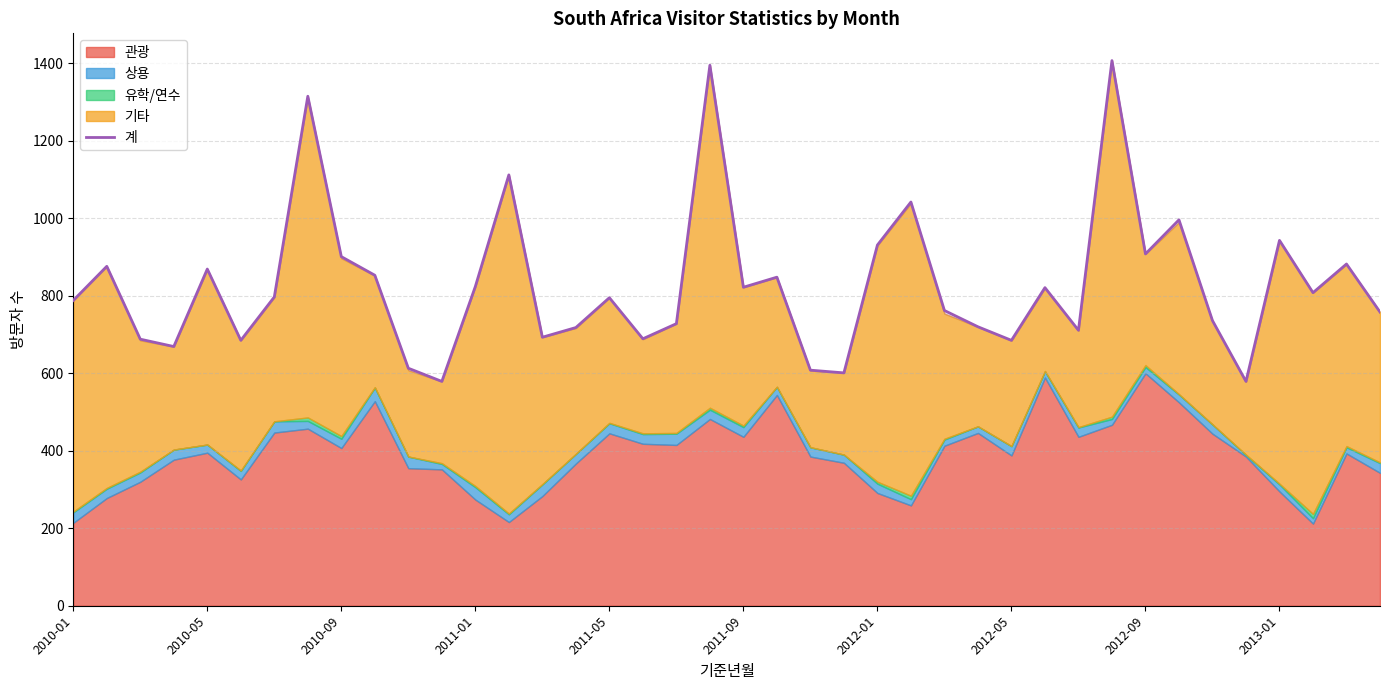

What is the difference between the maximum and minimum values?

828